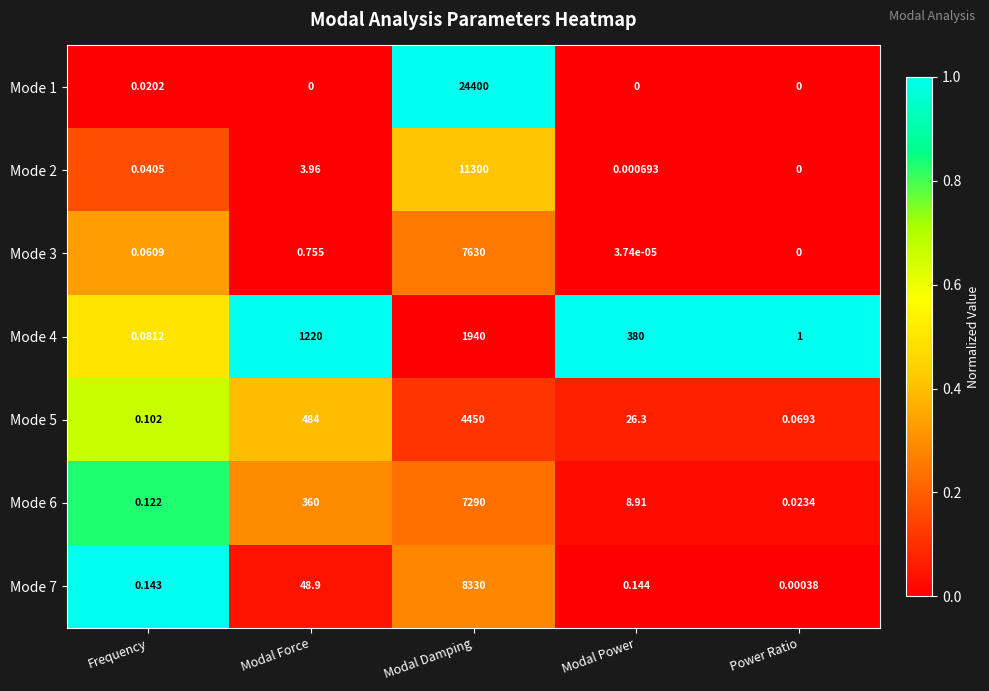

At which label does Mode 2 reach its peak?

Modal Damping